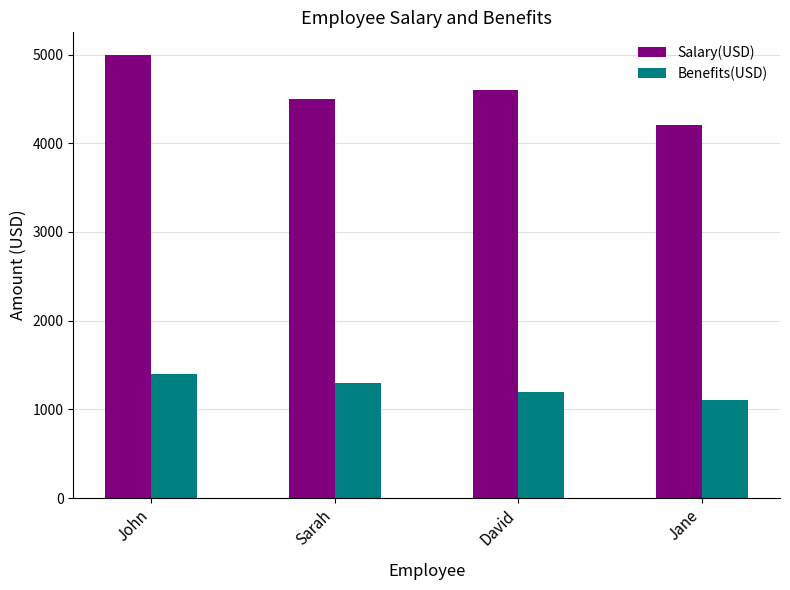

Rank the series by their maximum value, from lowest to highest.

Benefits(USD), Salary(USD)